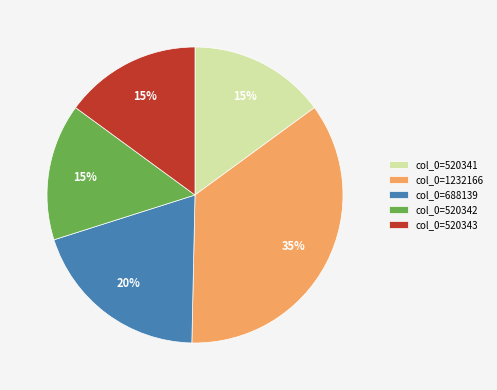

Which slice is the largest?

col_0=1232166